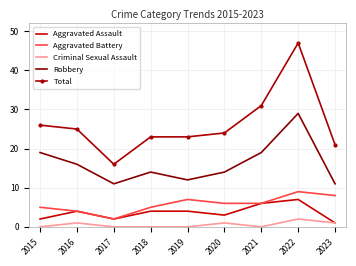

What is the maximum value shown in the chart?

47